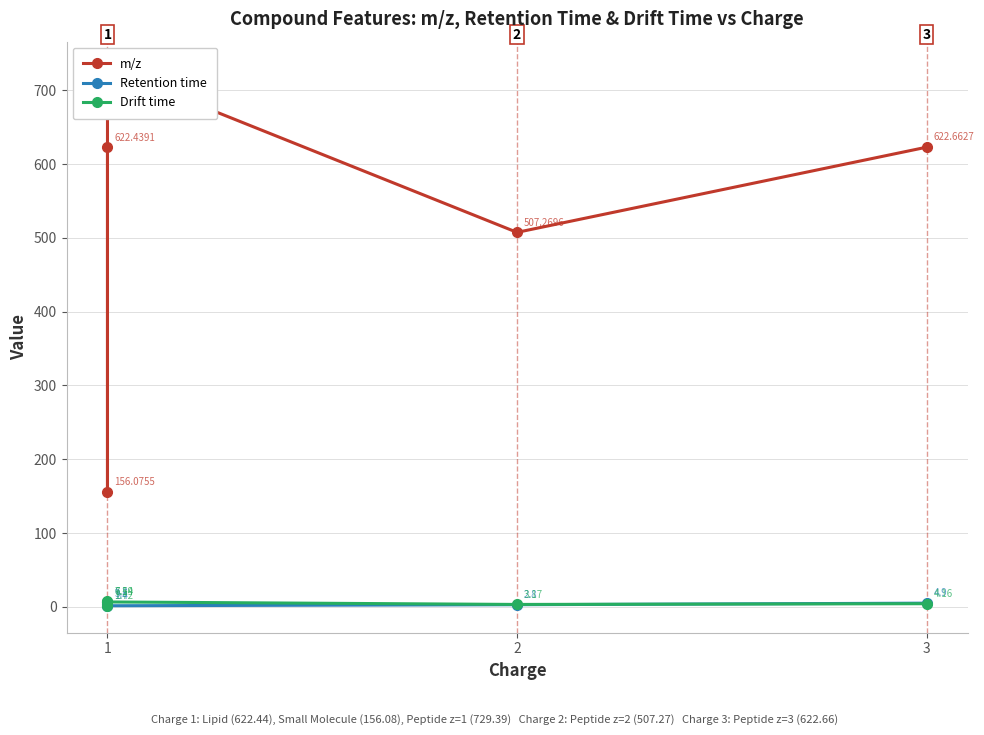

True or false: Retention time and m/z cross at least once.

False